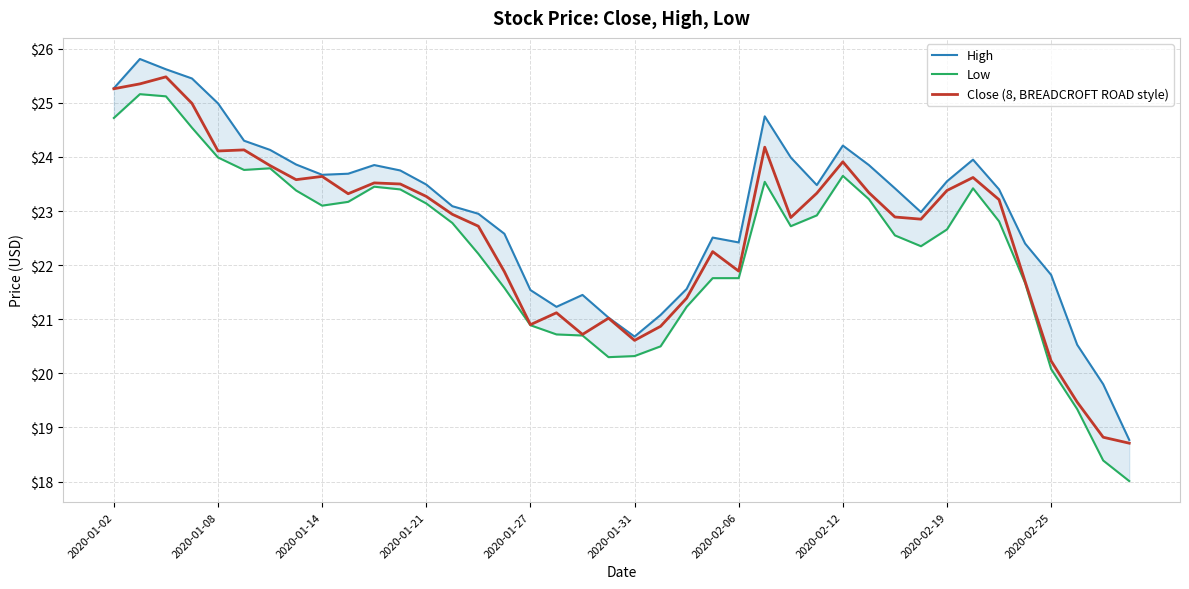

At how many categories does at least one series exceed 25?

4